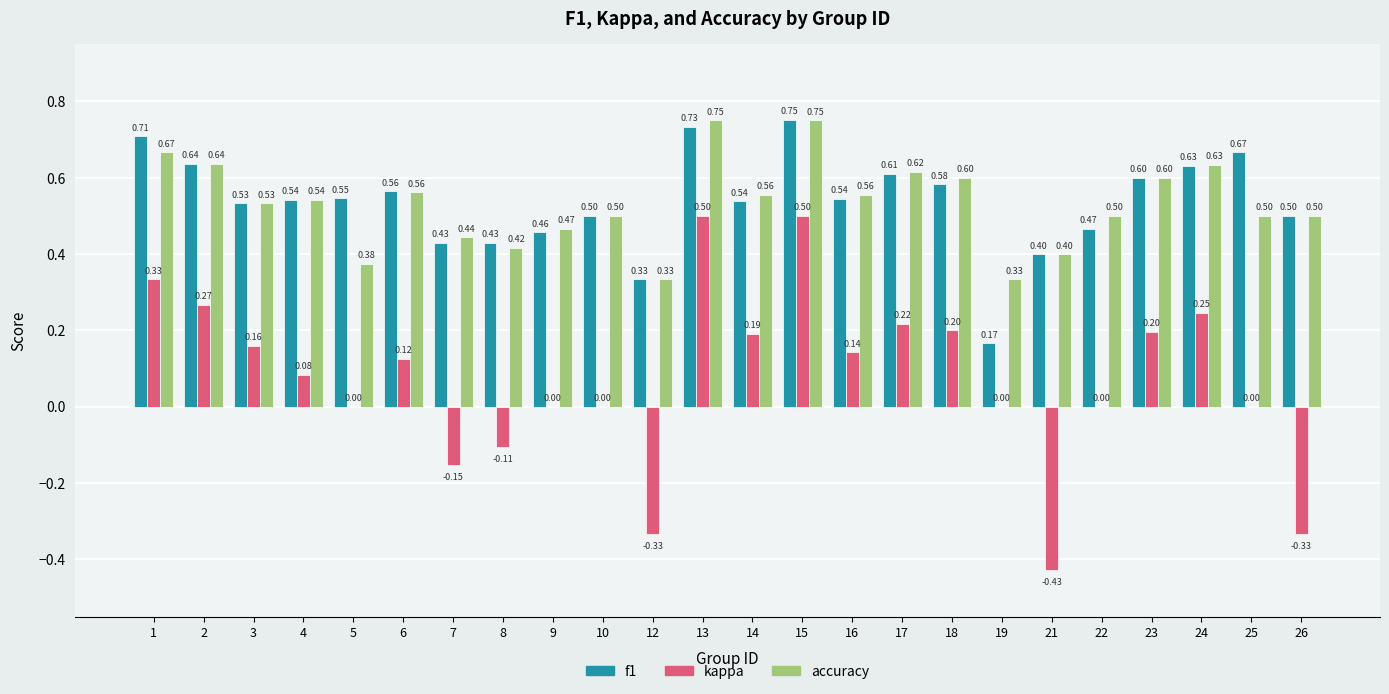

Which series changed the most between 4 and 19?

f1